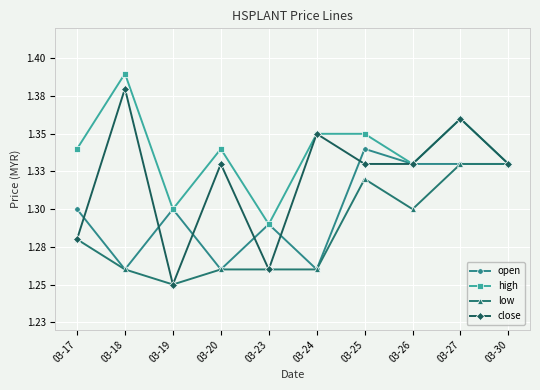

Is this an area chart (filled region under the line)?

No